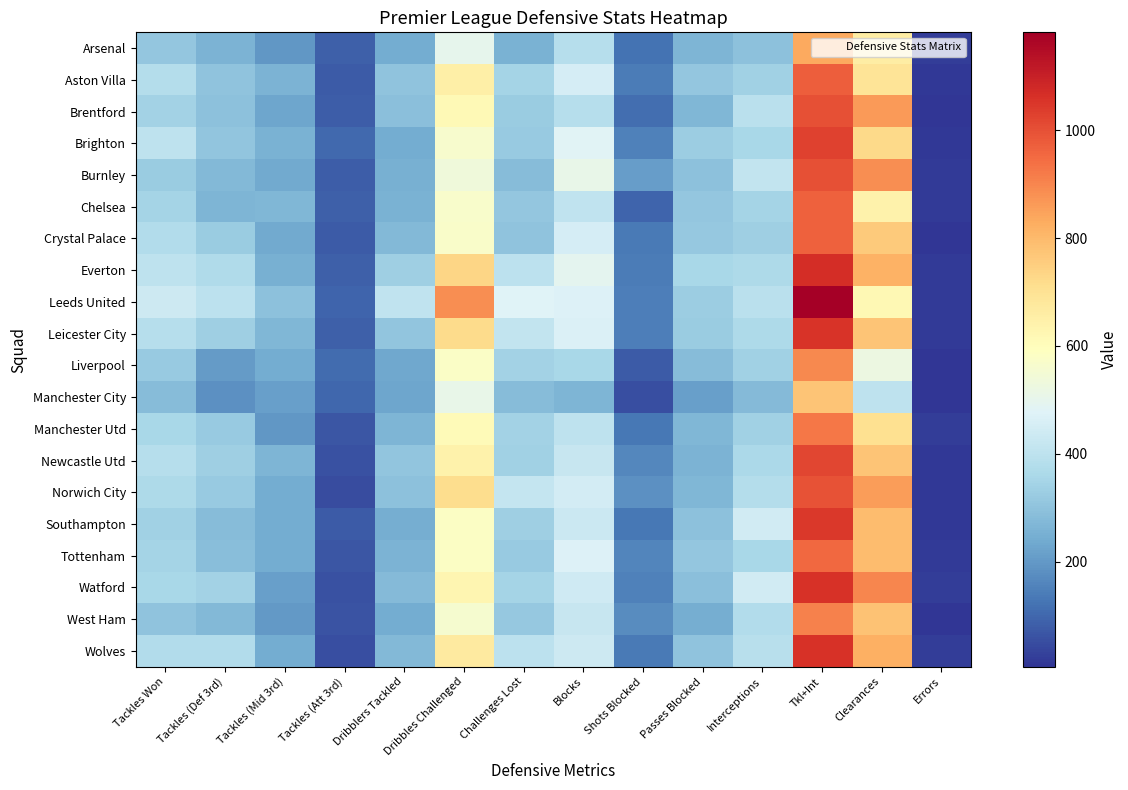

Rank the series at Clearances from highest to lowest value.

Watford, Burnley, Brentford, Norwich City, Wolves, Everton, Southampton, Tottenham, West Ham, Leicester City, Newcastle Utd, Crystal Palace, Brighton, Manchester Utd, Aston Villa, Arsenal, Chelsea, Leeds United, Liverpool, Manchester City